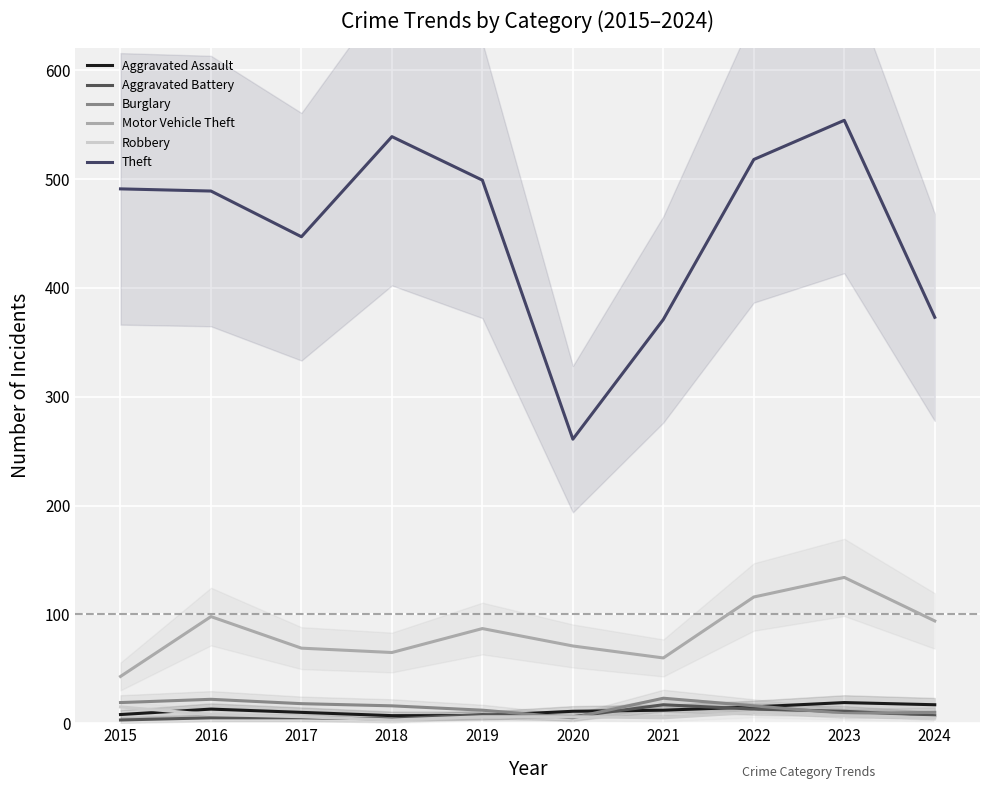

Rank the categories by Aggravated Battery value from lowest to highest.

2015, 2018, 2016, 2017, 2020, 2024, 2019, 2023, 2022, 2021